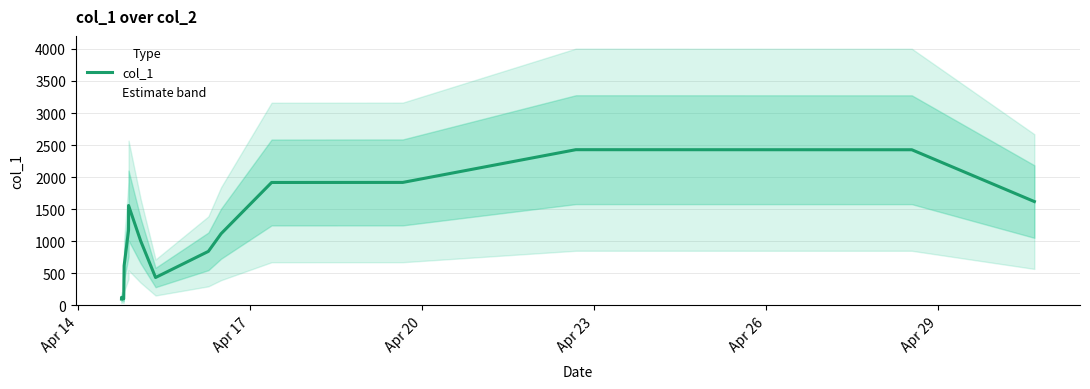

What is the smallest value displayed?

95.8